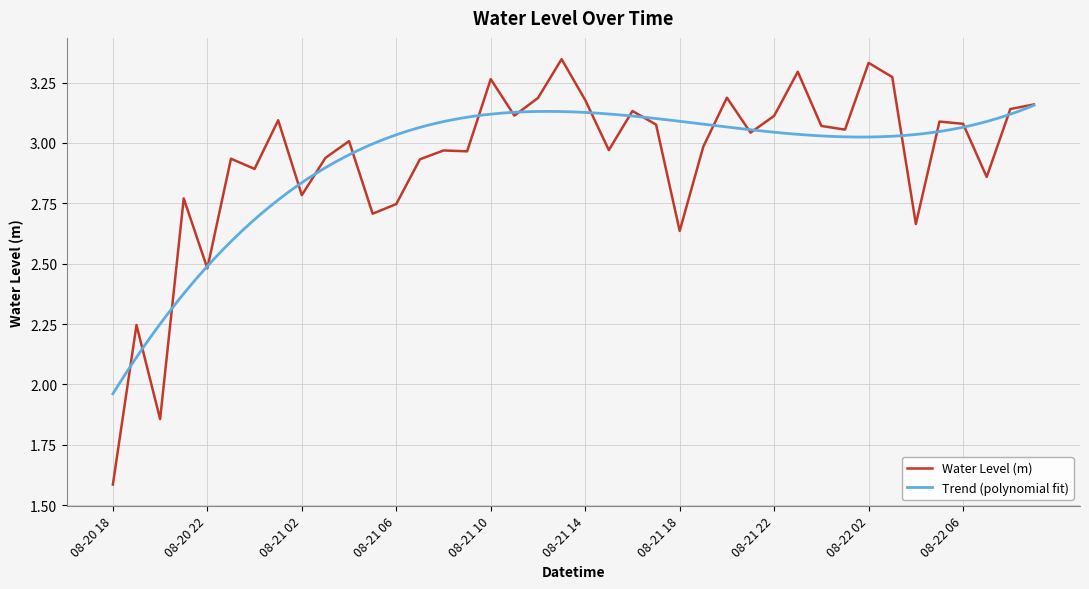

Reading left to right, extract all data points from this chart.

1.6	2.2	1.9	2.8	2.5	2.9	2.9	3.1	2.8	2.9	3.0	2.7	2.7	2.9	3.0	3.0	3.3	3.1	3.2	3.3	3.2	3.0	3.1	3.1	2.6	3.0	3.2	3.0	3.1	3.3	3.1	3.1	3.3	3.3	2.7	3.1	3.1	2.9	3.1	3.2